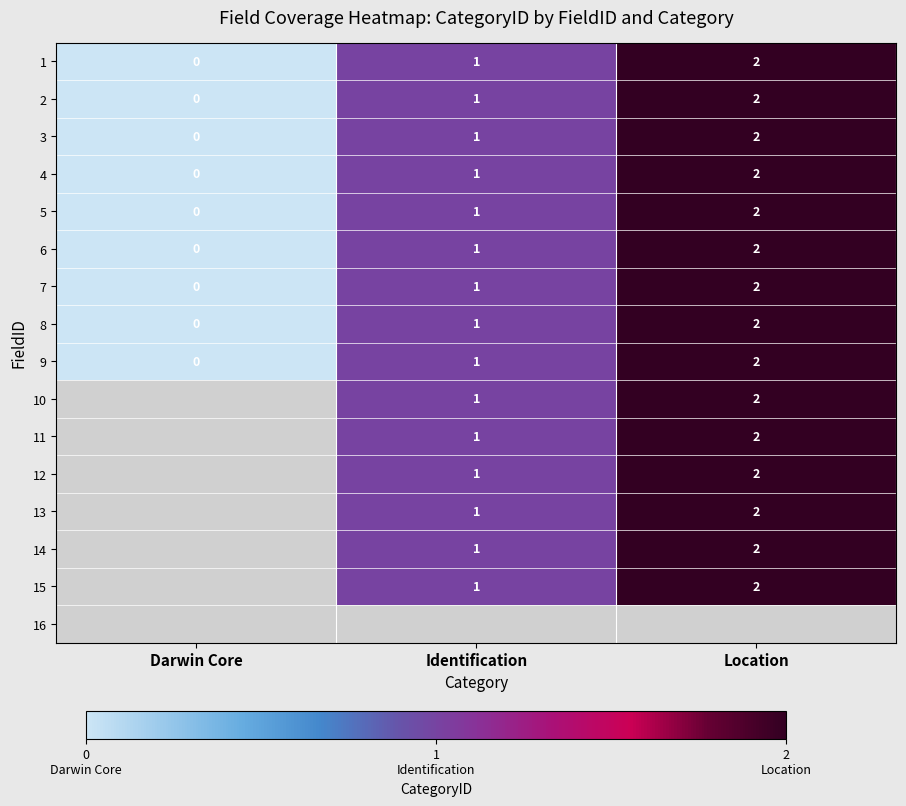

List the labels in order of 7 value, largest first.

Location, Identification, Darwin Core